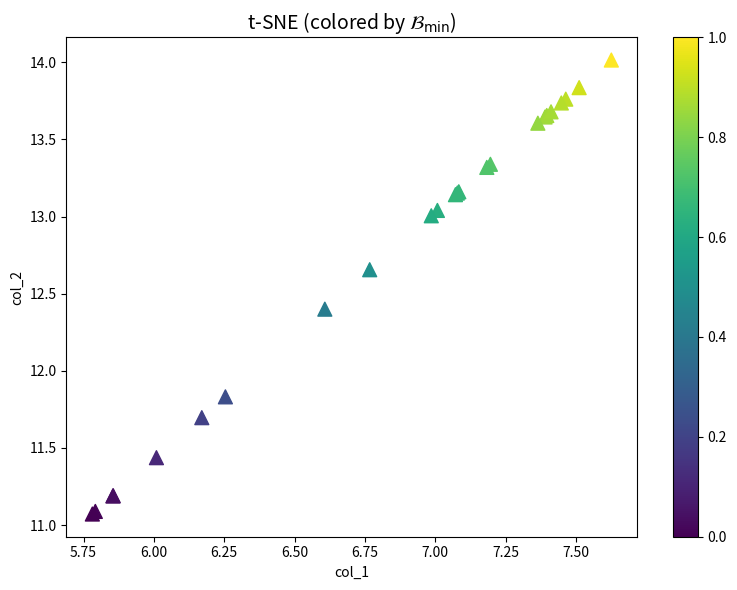

What Y value in the scatter plot is closest to 12?

11.8